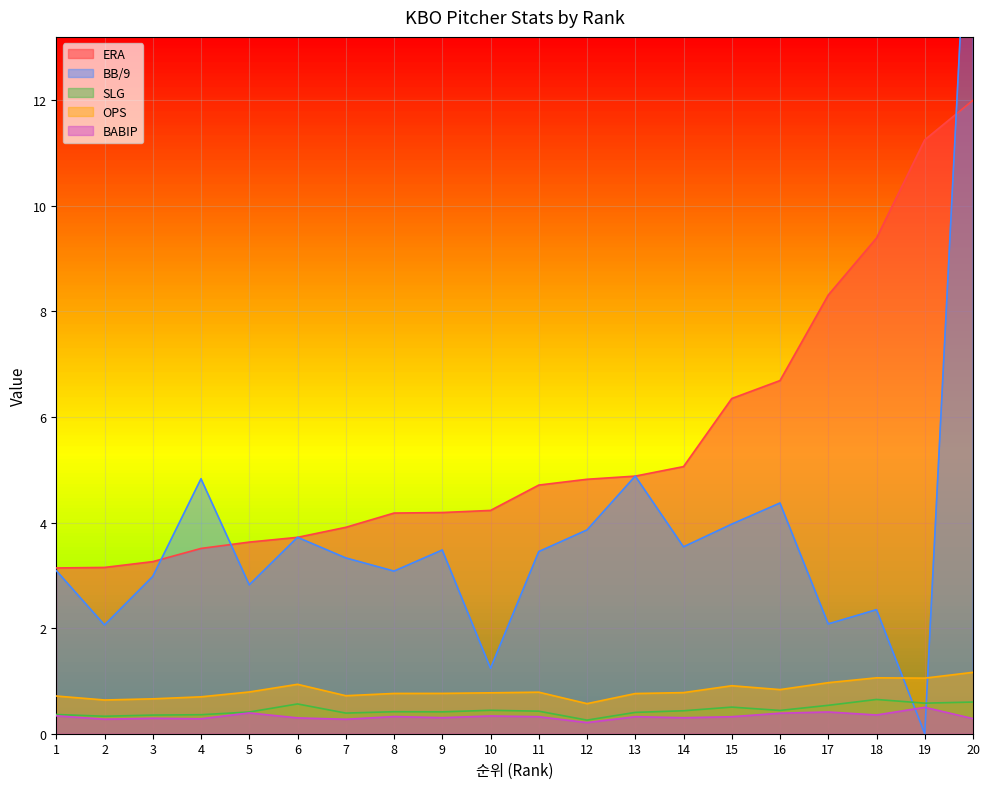

Reading left to right, transcribe all the data shown in this chart.

ERA: 3.1	3.1	3.3	3.5	3.6	3.7	3.9	4.2	4.2	4.2	4.7	4.8	4.9	5.1	6.3	6.7	8.3	9.4	11.2	12.0
BB/9: 3.1	2.1	3.0	4.8	2.8	3.7	3.3	3.1	3.5	1.2	3.5	3.9	4.9	3.5	4.0	4.4	2.1	2.4	0.0	18.0
SLG: 0.4	0.3	0.4	0.4	0.4	0.6	0.4	0.4	0.4	0.4	0.4	0.3	0.4	0.4	0.5	0.4	0.5	0.6	0.6	0.6
OPS: 0.7	0.6	0.7	0.7	0.8	0.9	0.7	0.8	0.8	0.8	0.8	0.6	0.8	0.8	0.9	0.8	1.0	1.1	1.1	1.2
BABIP: 0.3	0.3	0.3	0.3	0.4	0.3	0.3	0.3	0.3	0.3	0.3	0.2	0.3	0.3	0.3	0.4	0.4	0.4	0.5	0.3